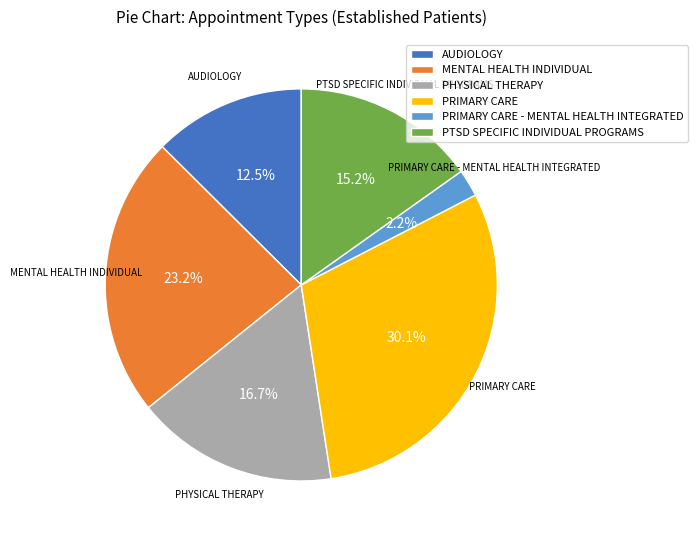

To the nearest percent, what percentage of the pie is MENTAL HEALTH INDIVIDUAL?

23%